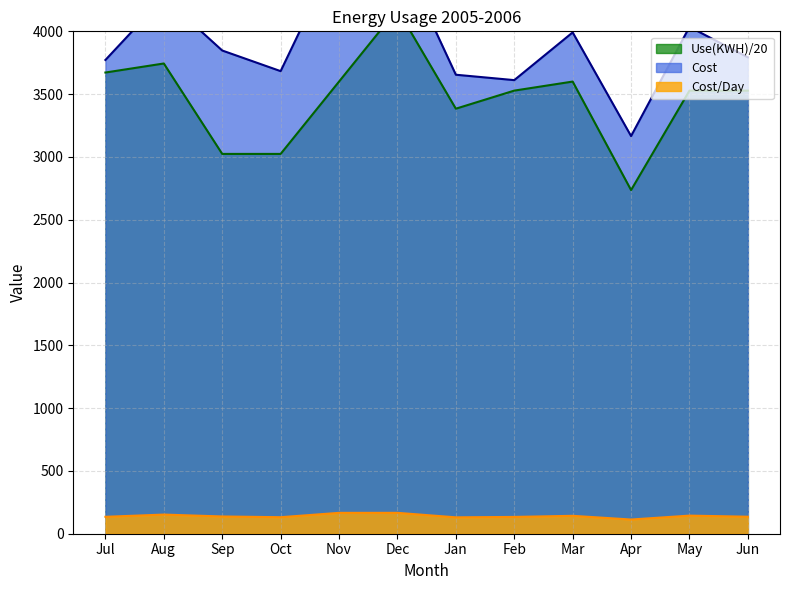

List the series in order of their peak value, lowest first.

Cost/Day, Use(KWH), Cost